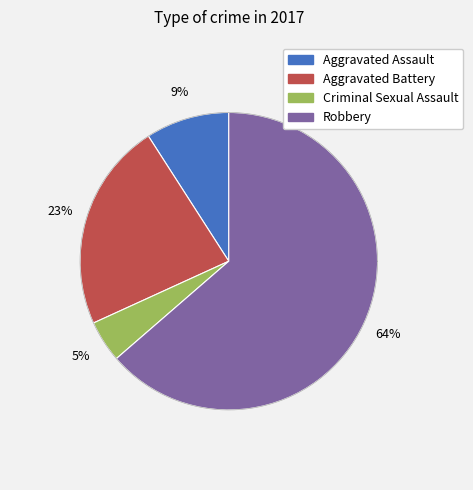

What percentage do Criminal Sexual Assault and Aggravated Assault together represent?

13.6%